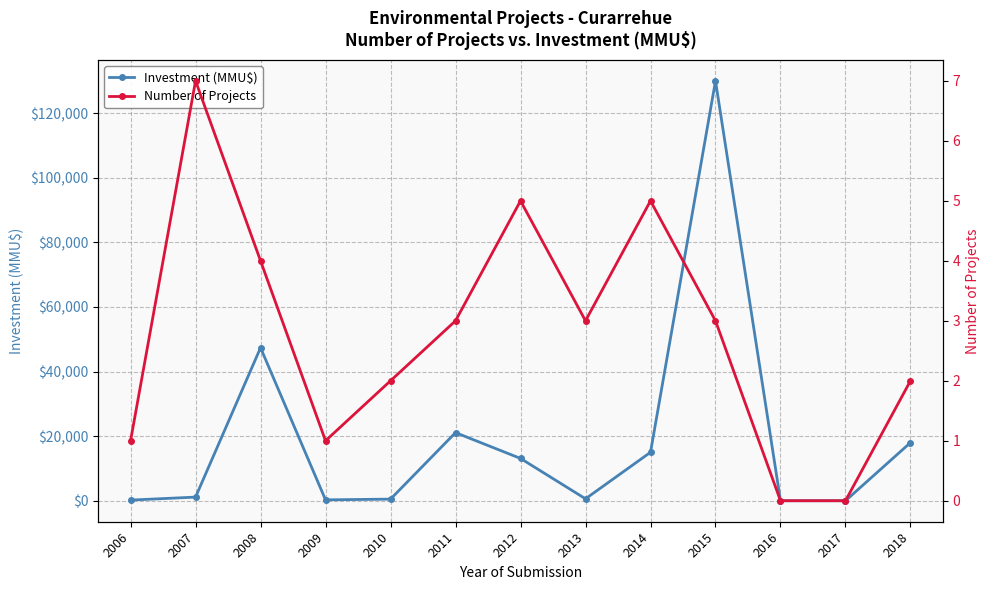

The Investment (MMU$) series shows 1006 at 2013. True or false?

False